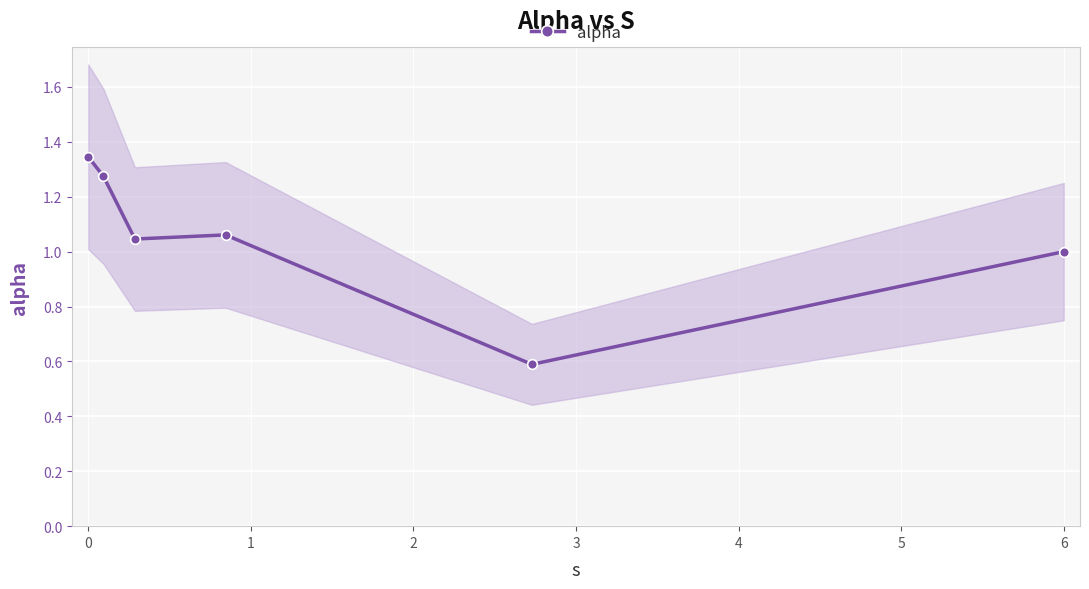

Reading left to right, transcribe all the data shown in this chart.

1.3	1.3	1.0	1.1	0.6	1.0